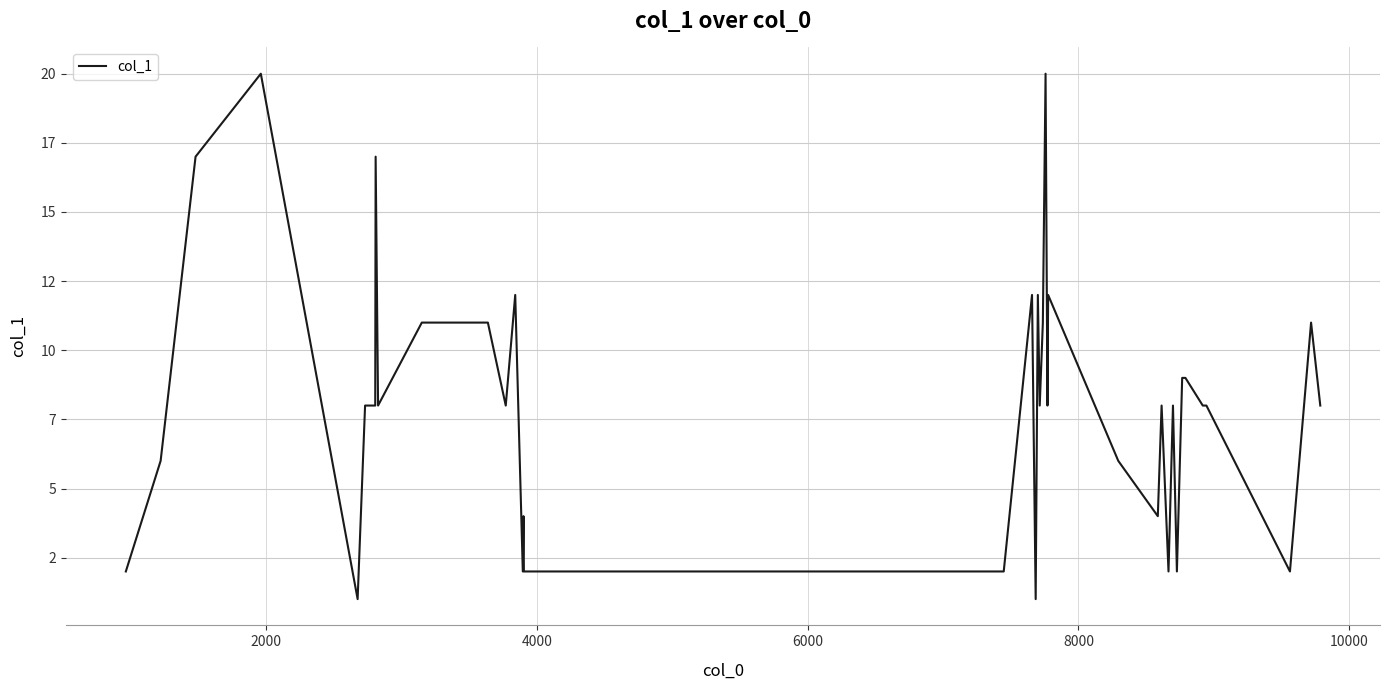

What is the smallest value displayed?

1